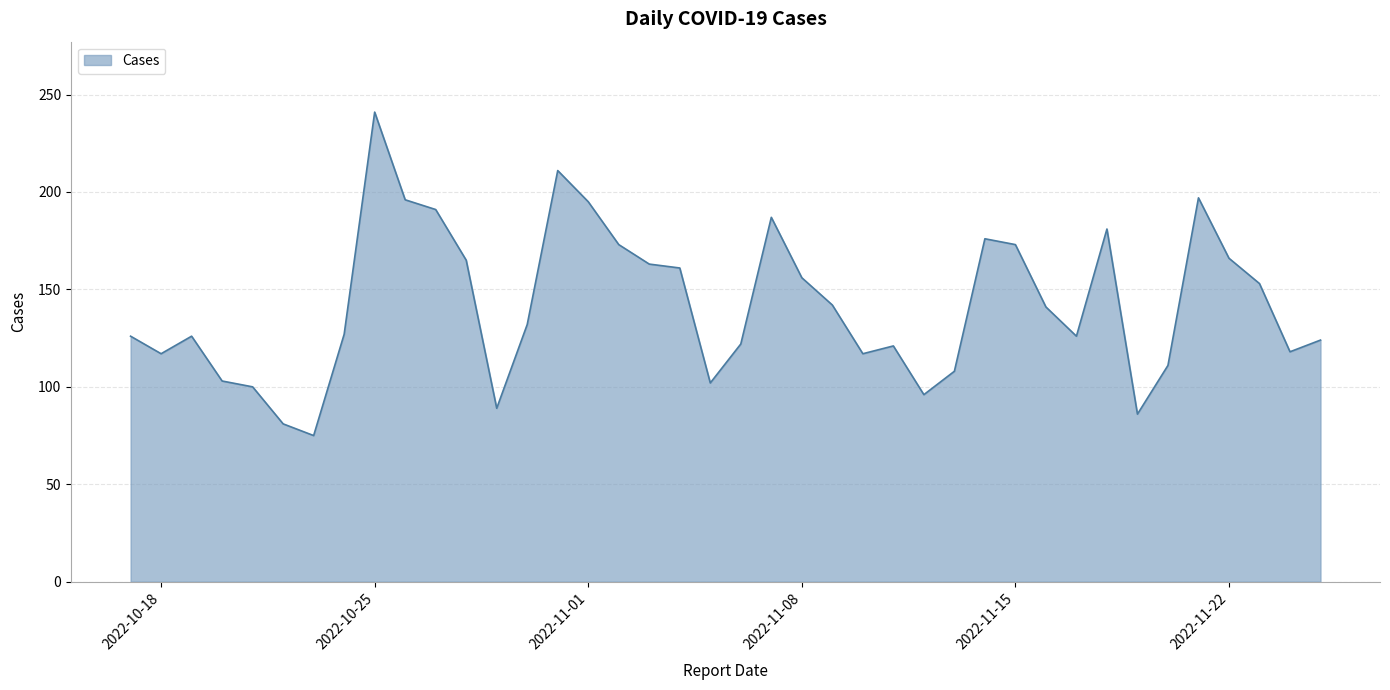

What is the minimum value shown in the chart?

75